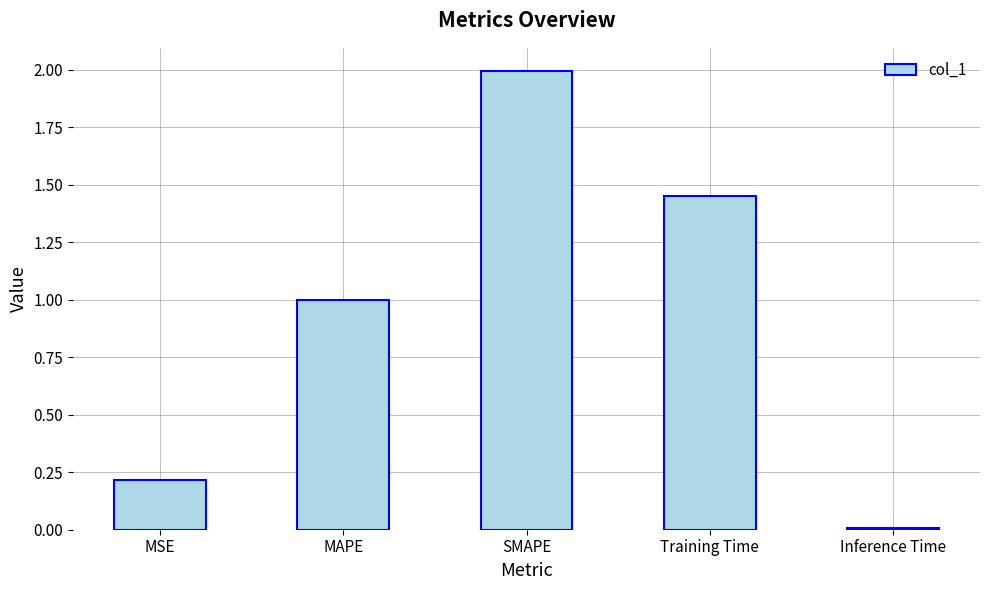

List the labels in order of value, smallest first.

Inference Time, MSE, MAPE, Training Time, SMAPE